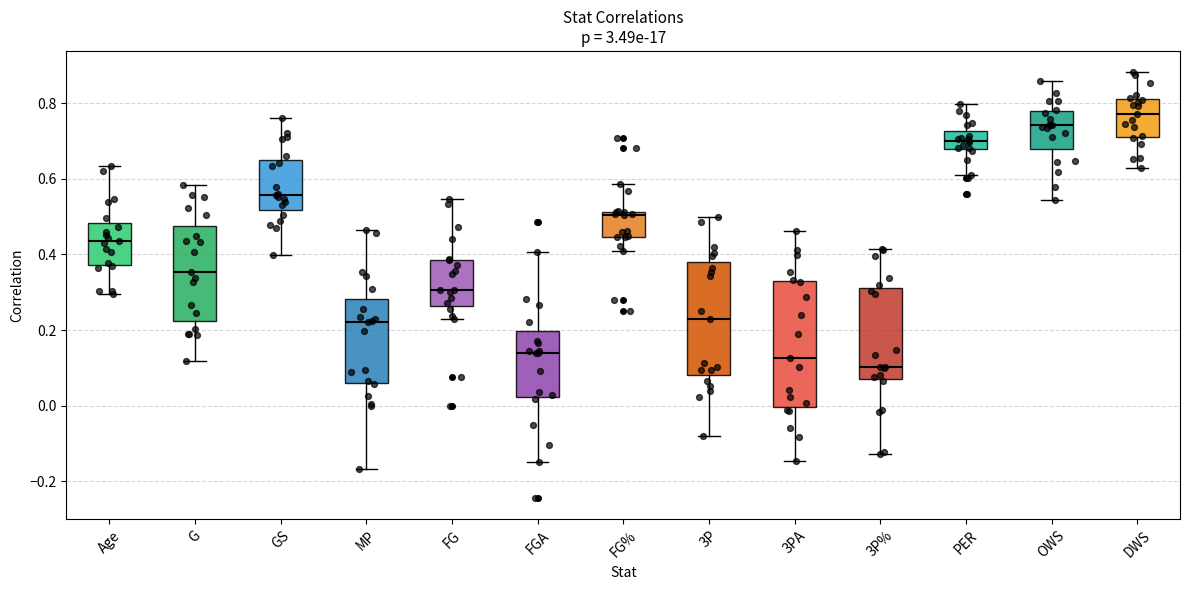

Reading left to right, transcribe this box plot: for each box, give where its median line is, the range the box spans, and where its two whiskers end, as read against the y-axis. The values are not printed on the chart, so give them approximately, as read against the axis.

Age: median 0.44, box 0.38 to 0.48, whiskers 0.30 to 0.64
G: median 0.36, box 0.22 to 0.48, whiskers 0.12 to 0.58
GS: median 0.56, box 0.52 to 0.66, whiskers 0.40 to 0.76
MP: median 0.22, box 0.06 to 0.28, whiskers -0.16 to 0.46
FG: median 0.30, box 0.26 to 0.38, whiskers 0.22 to 0.54
FGA: median 0.14, box 0.02 to 0.20, whiskers -0.14 to 0.40
FG%: median 0.50, box 0.44 to 0.52, whiskers 0.40 to 0.58
3P: median 0.22, box 0.08 to 0.38, whiskers -0.08 to 0.50
3PA: median 0.12, box 0.00 to 0.34, whiskers -0.14 to 0.46
3P%: median 0.10, box 0.08 to 0.30, whiskers -0.12 to 0.42
PER: median 0.70, box 0.68 to 0.72, whiskers 0.60 to 0.80
OWS: median 0.74, box 0.68 to 0.78, whiskers 0.54 to 0.86
DWS: median 0.78, box 0.72 to 0.82, whiskers 0.62 to 0.88